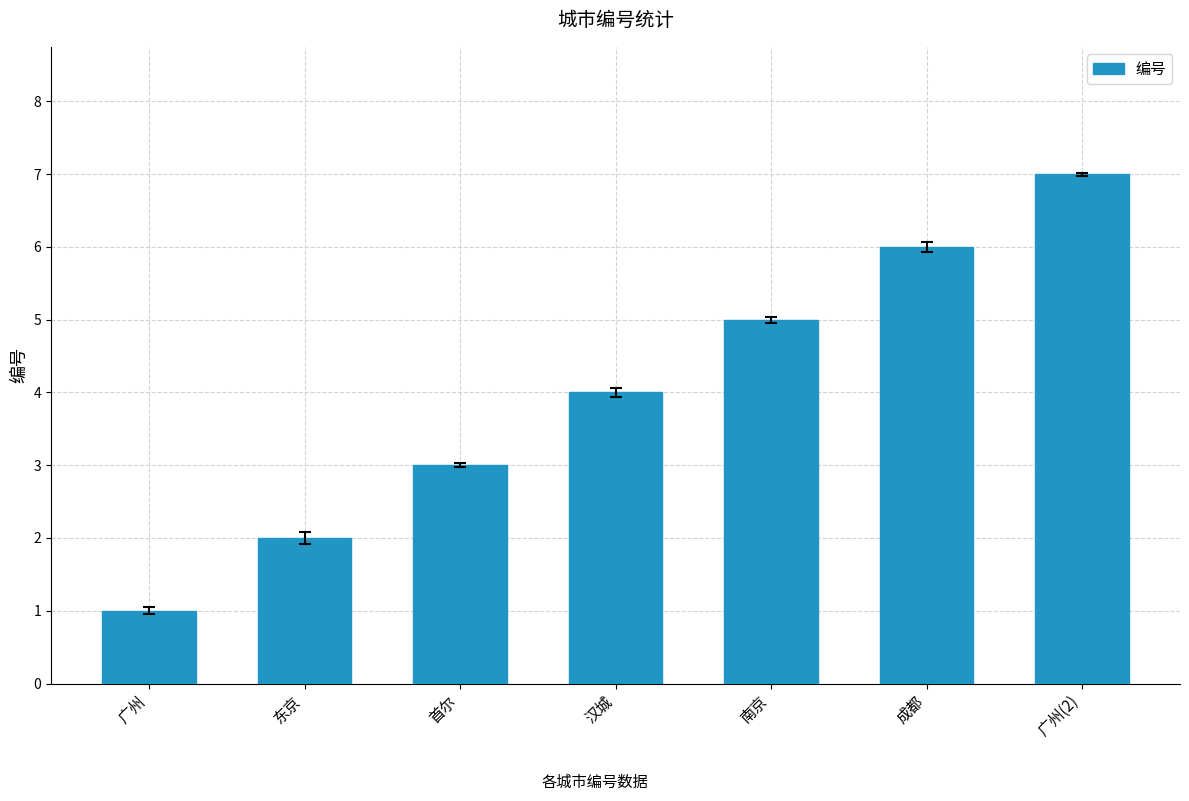

How many data points does each series have?

7